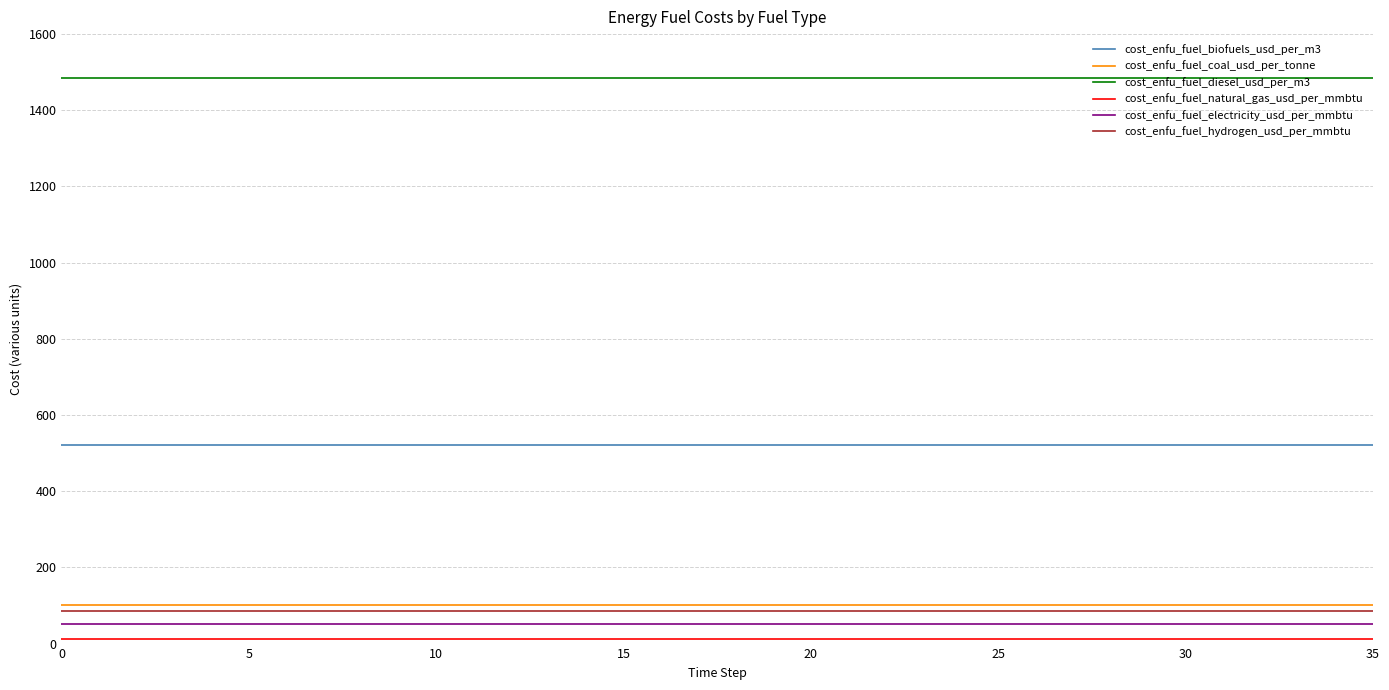

True or false: cost_enfu_fuel_coal_usd_per_tonne and cost_enfu_fuel_biofuels_usd_per_m3 cross at least once.

False